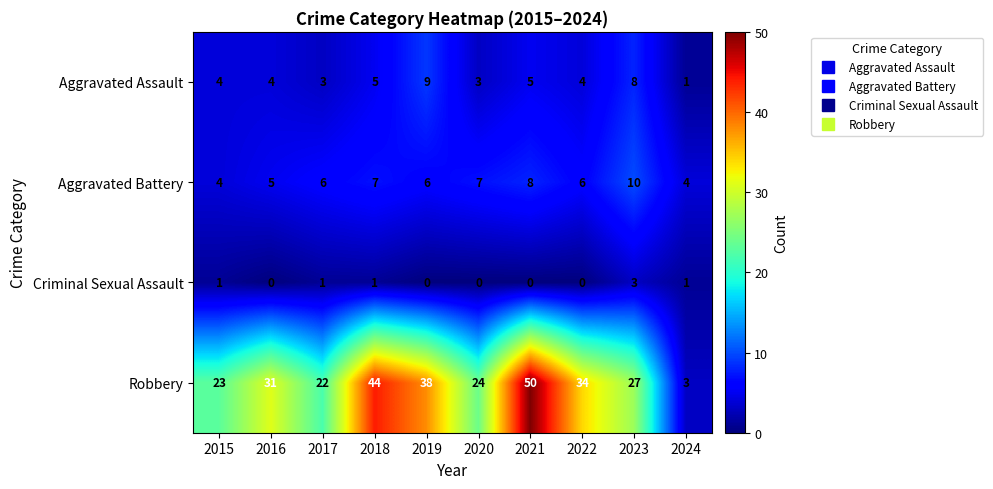

The Criminal Sexual Assault series shows 0 at 2022. True or false?

True